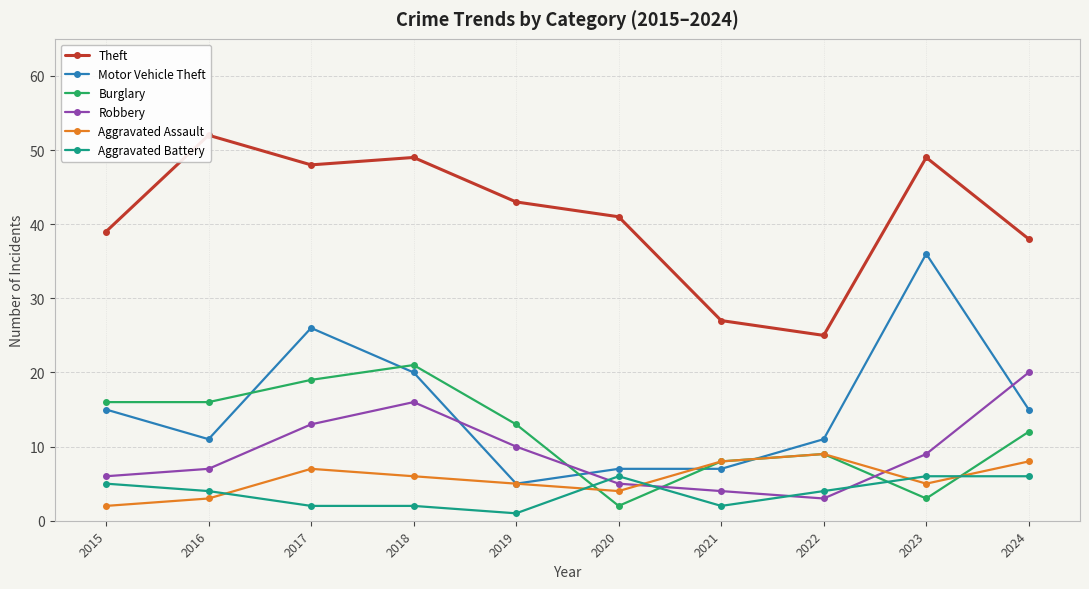

At which category does Aggravated Assault reach its first local peak?

2017